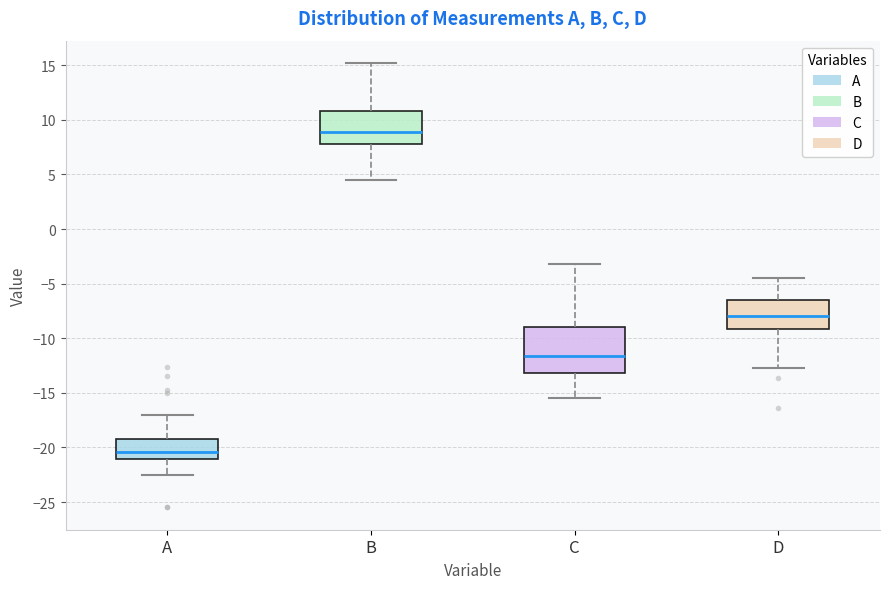

Comparing the boxes themselves (not the whiskers), which one is the tallest?

C